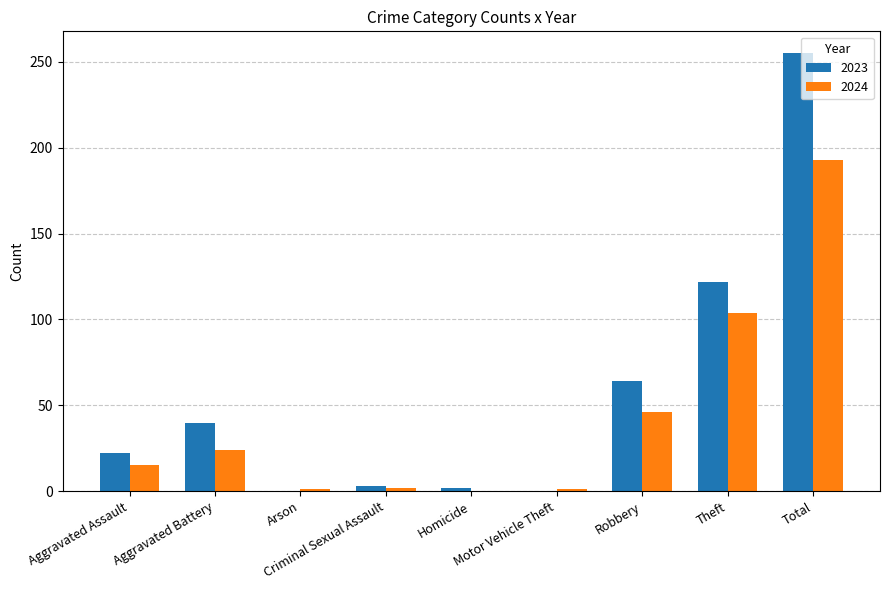

What is the sum of all 2023 values?

508